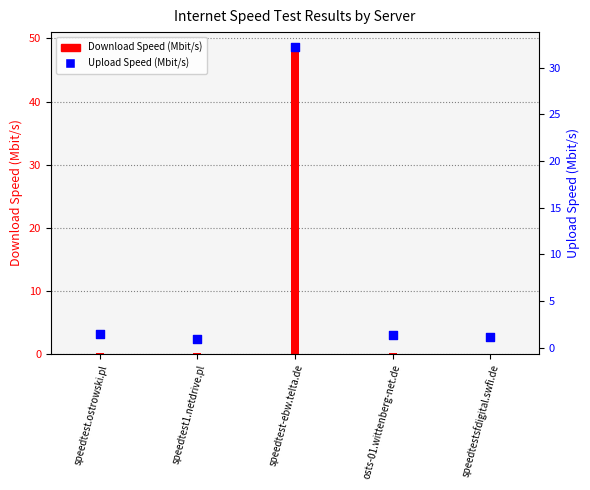

Which series contains the lowest Y value?

Download Speed (Mbit/s)